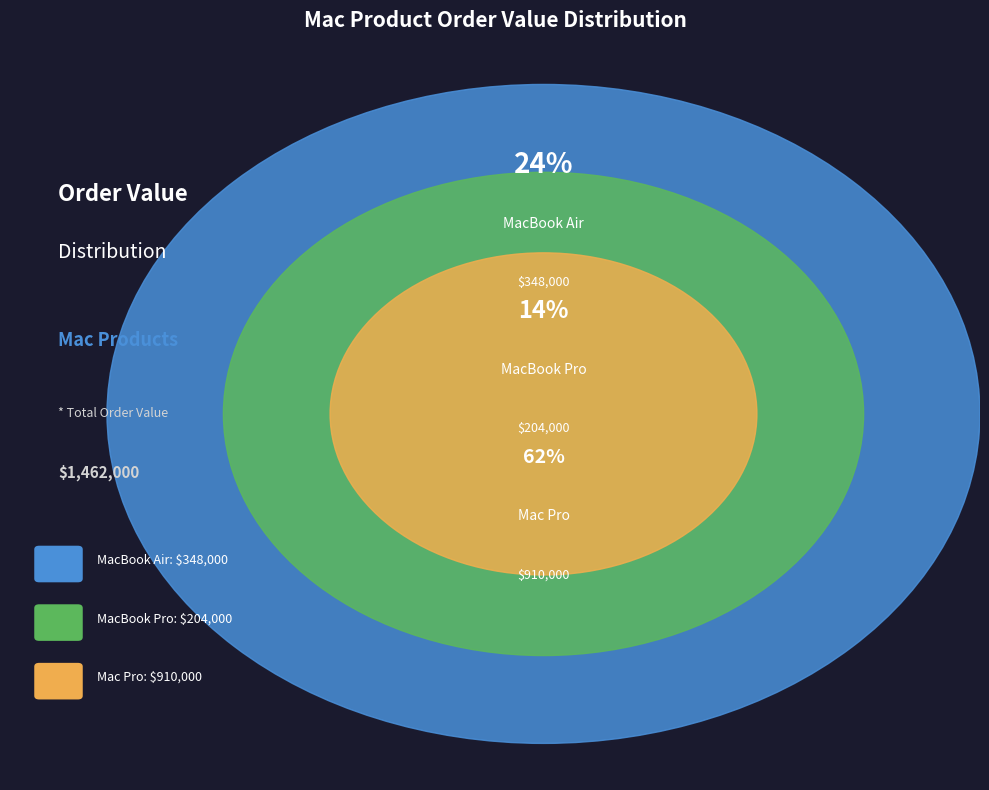

To the nearest percent, what is the combined percentage of MacBook Pro and MacBook Air?

38%